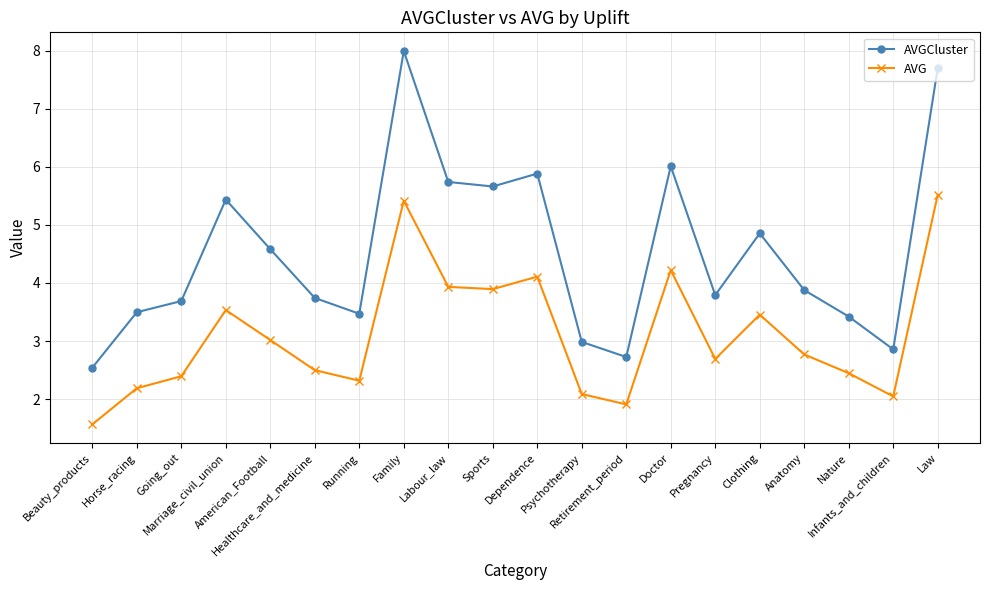

Is it true that AVGCluster equals 1.1 at Going_out?

False